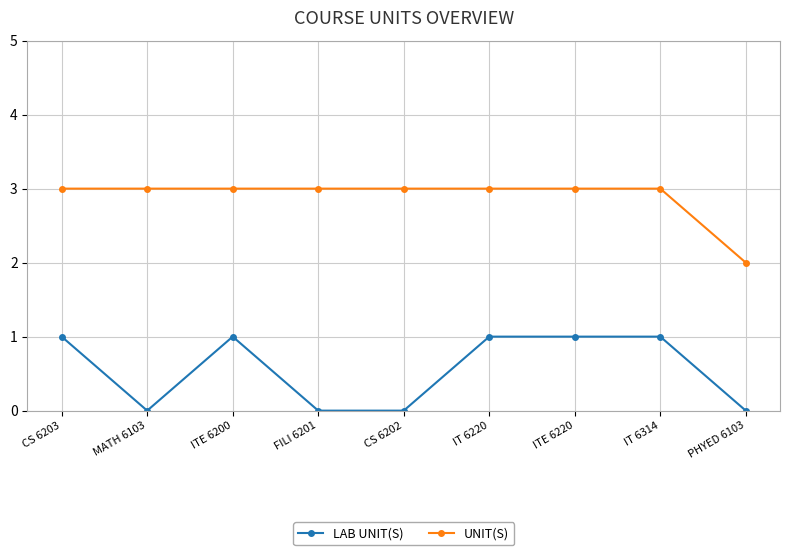

What are all the series names shown in the legend?

LAB UNIT(S), UNIT(S)